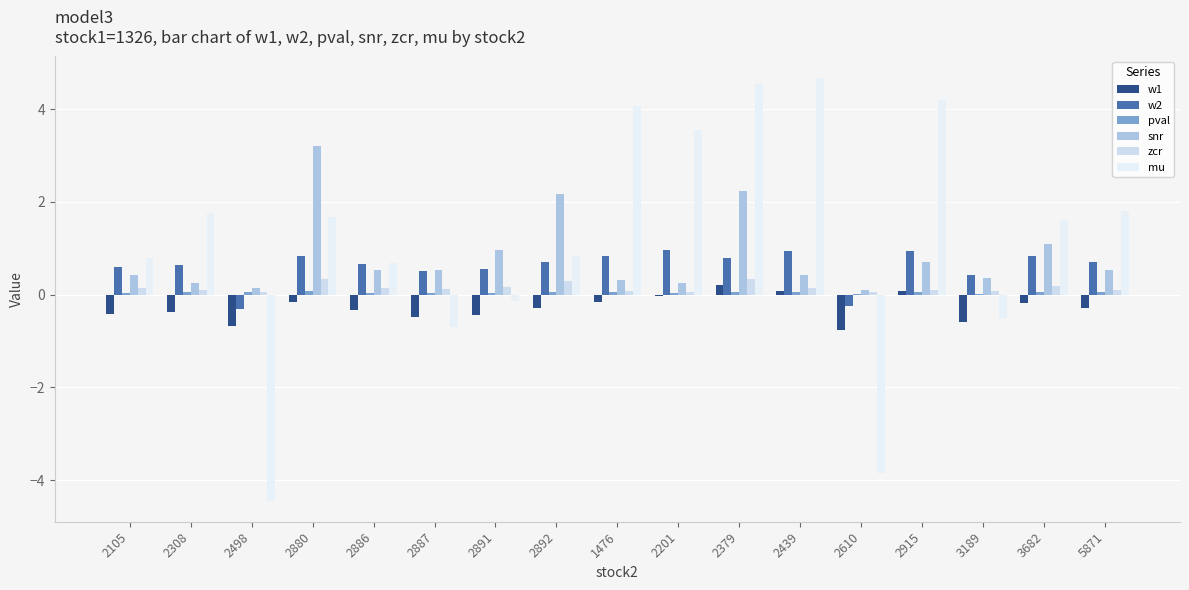

At how many categories does at least one series exceed 0?

17